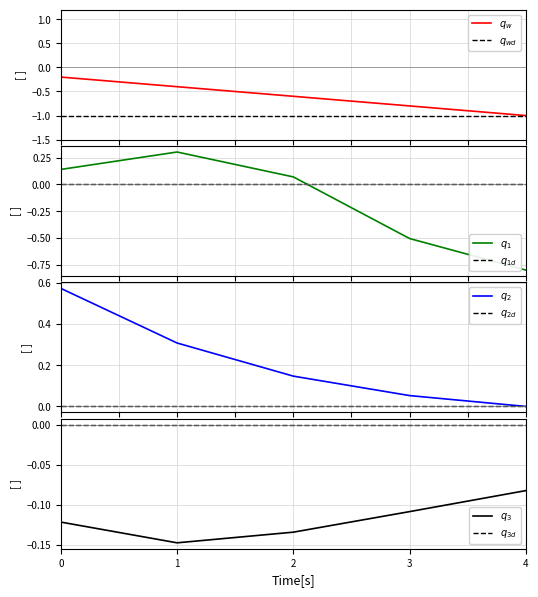

True or false: the data has more than 2 interior local peaks.

False